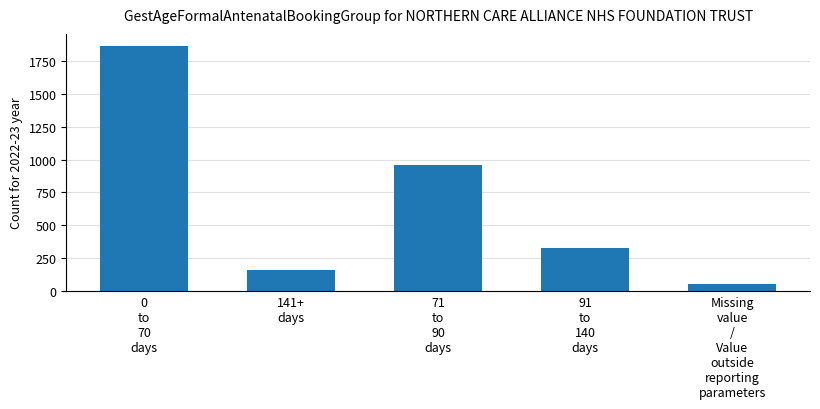

Rank the categories by value from lowest to highest.

Missing
value
/
Value
outside
reporting
parameters, 141+
days, 91
to
140
days, 71
to
90
days, 0
to
70
days